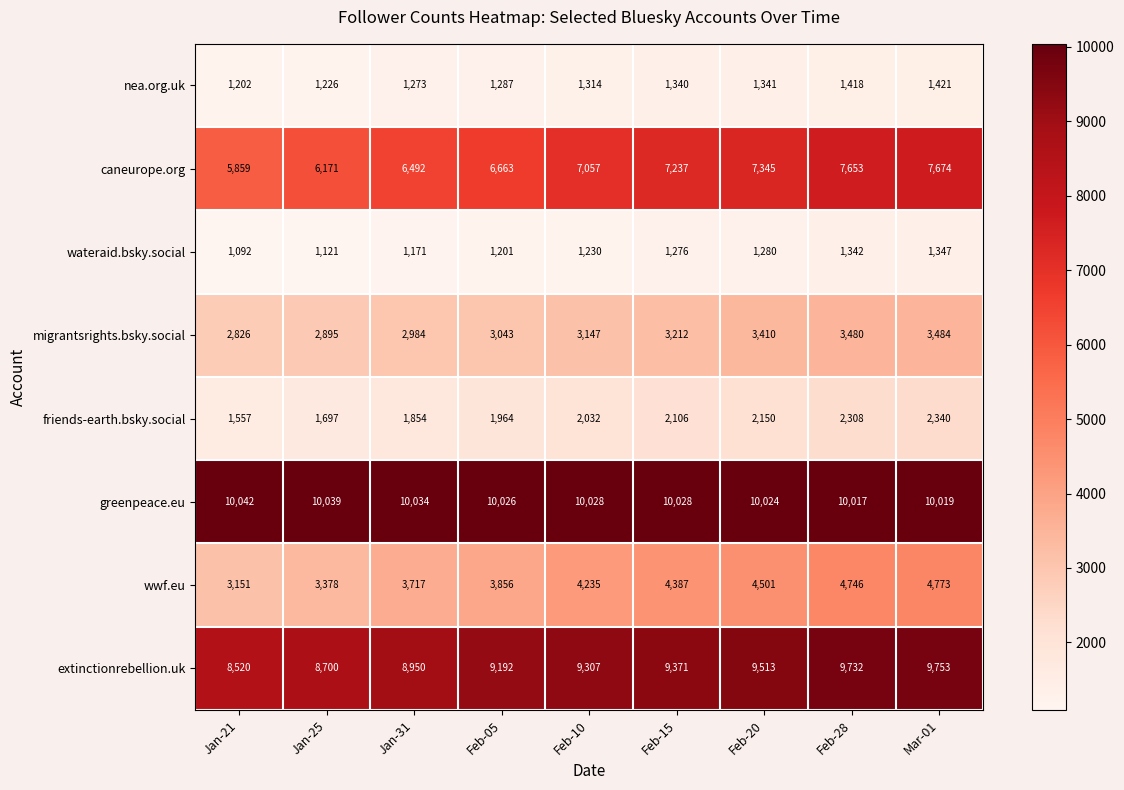

The value of friends-earth.bsky.social at Mar-01 is 2340. True or false?

True